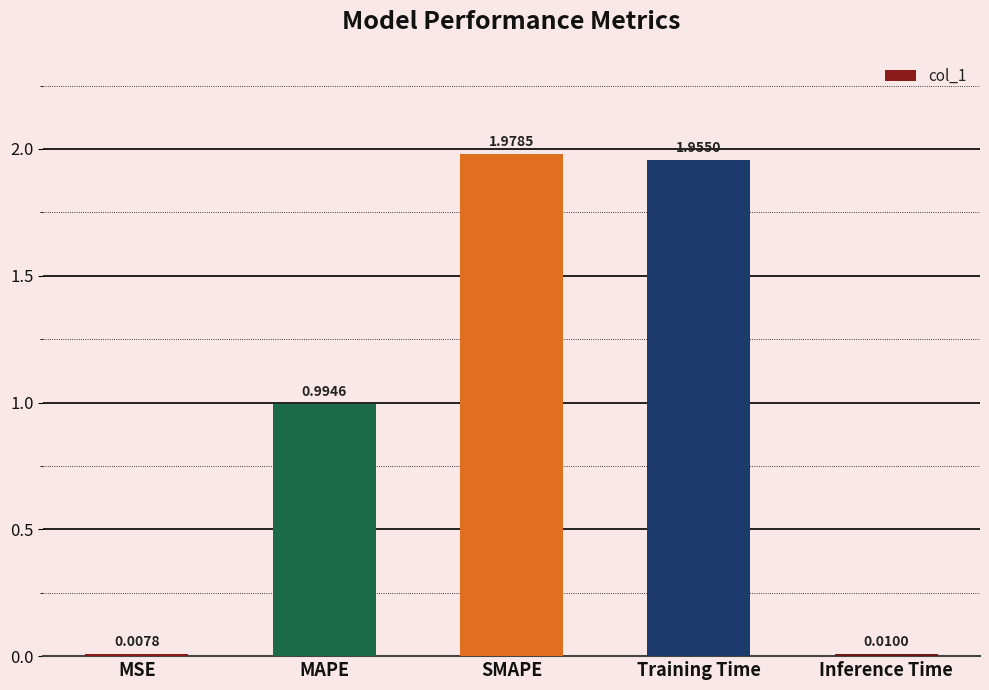

How many bars are there in total?

5